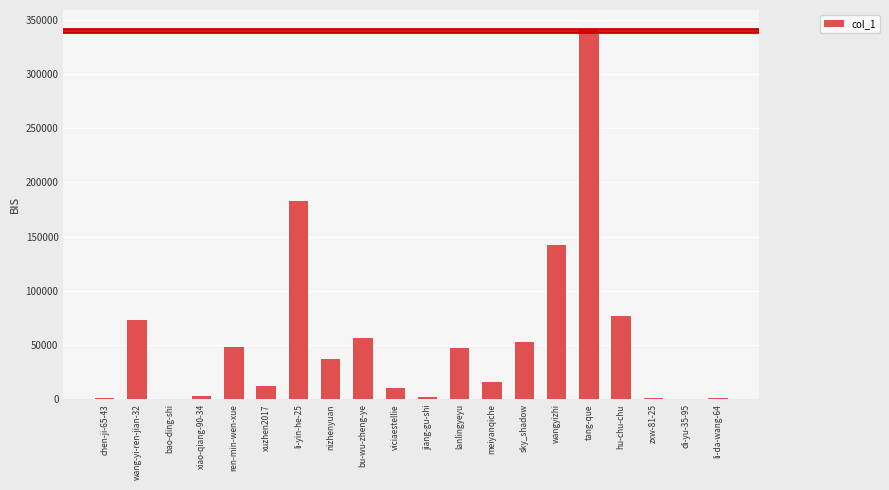

At which category does the chart reach its peak across all series?

tang-que